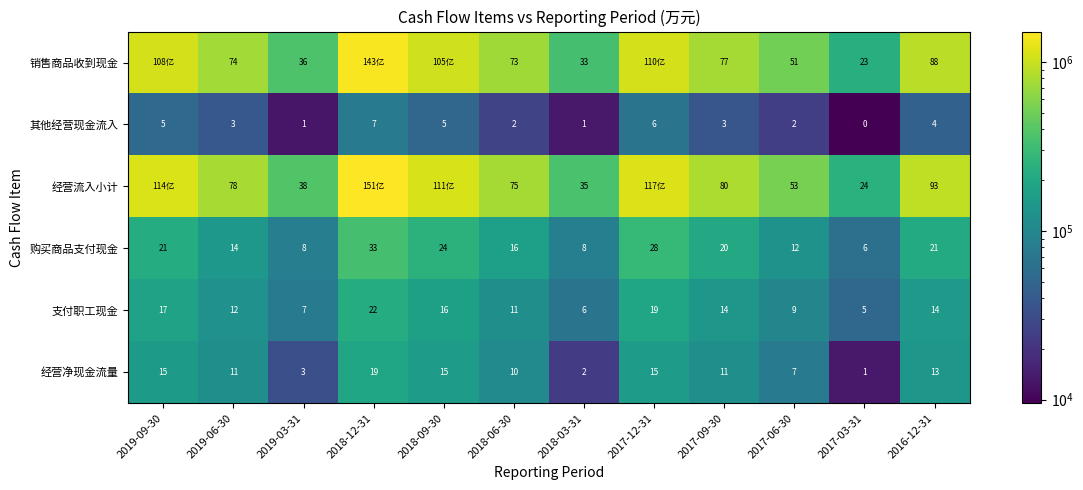

Rank the series at 2017-09-30 from highest to lowest value.

经营流入小计, 销售商品收到现金, 购买商品支付现金, 支付职工现金, 经营净现金流量, 其他经营现金流入